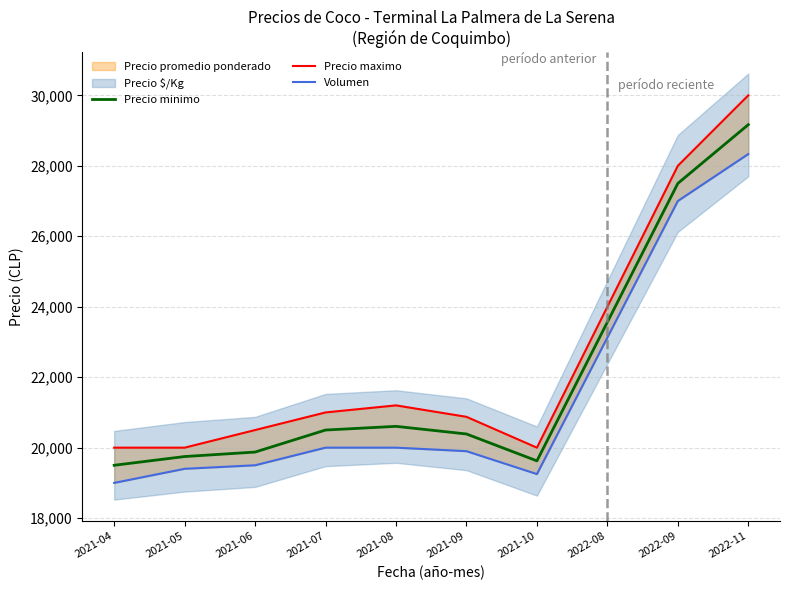

What is the minimum value for Precio minimo?

19500